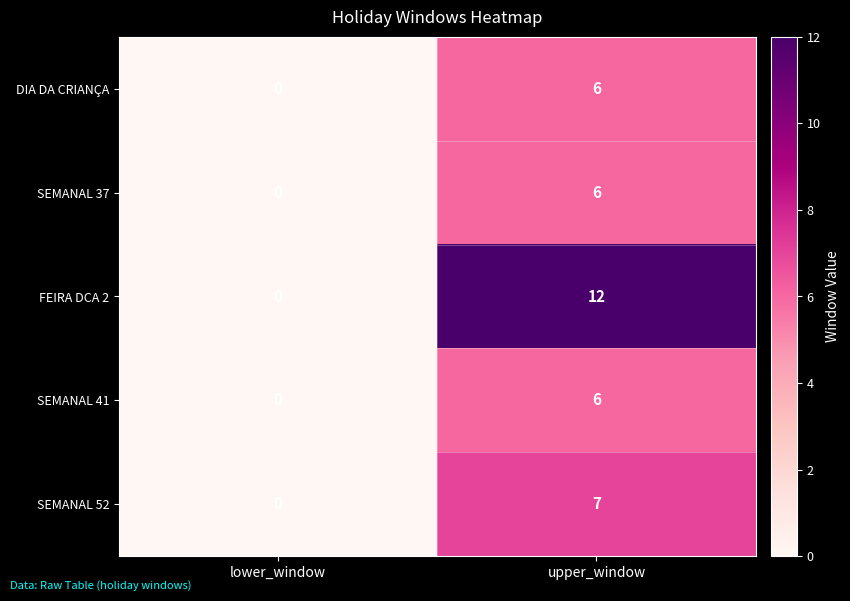

Reading right to left, transcribe all the data shown in this chart.

DIA DA CRIANÇA: 6	0
SEMANAL 37: 6	0
FEIRA DCA 2: 12	0
SEMANAL 41: 6	0
SEMANAL 52: 7	0